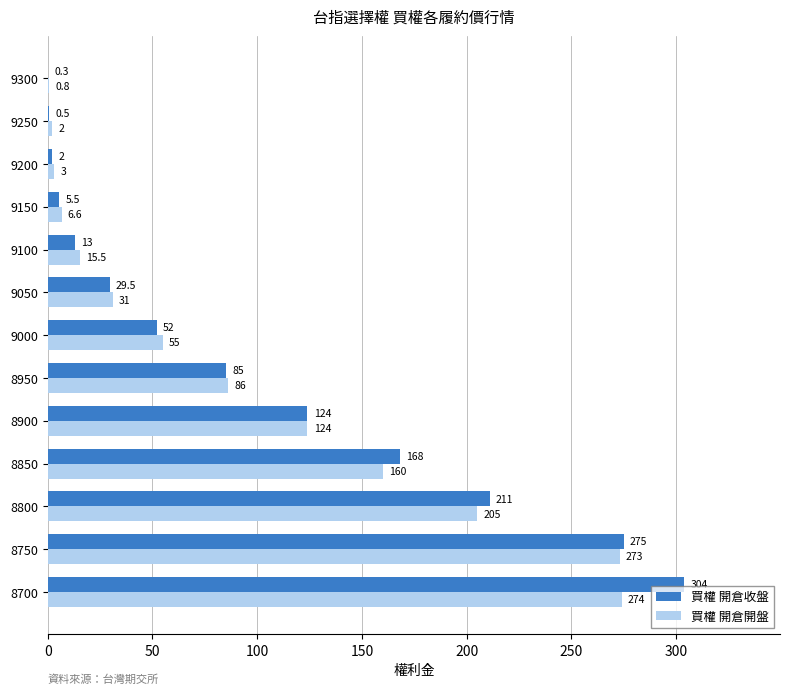

What is the greatest value displayed?

304.0